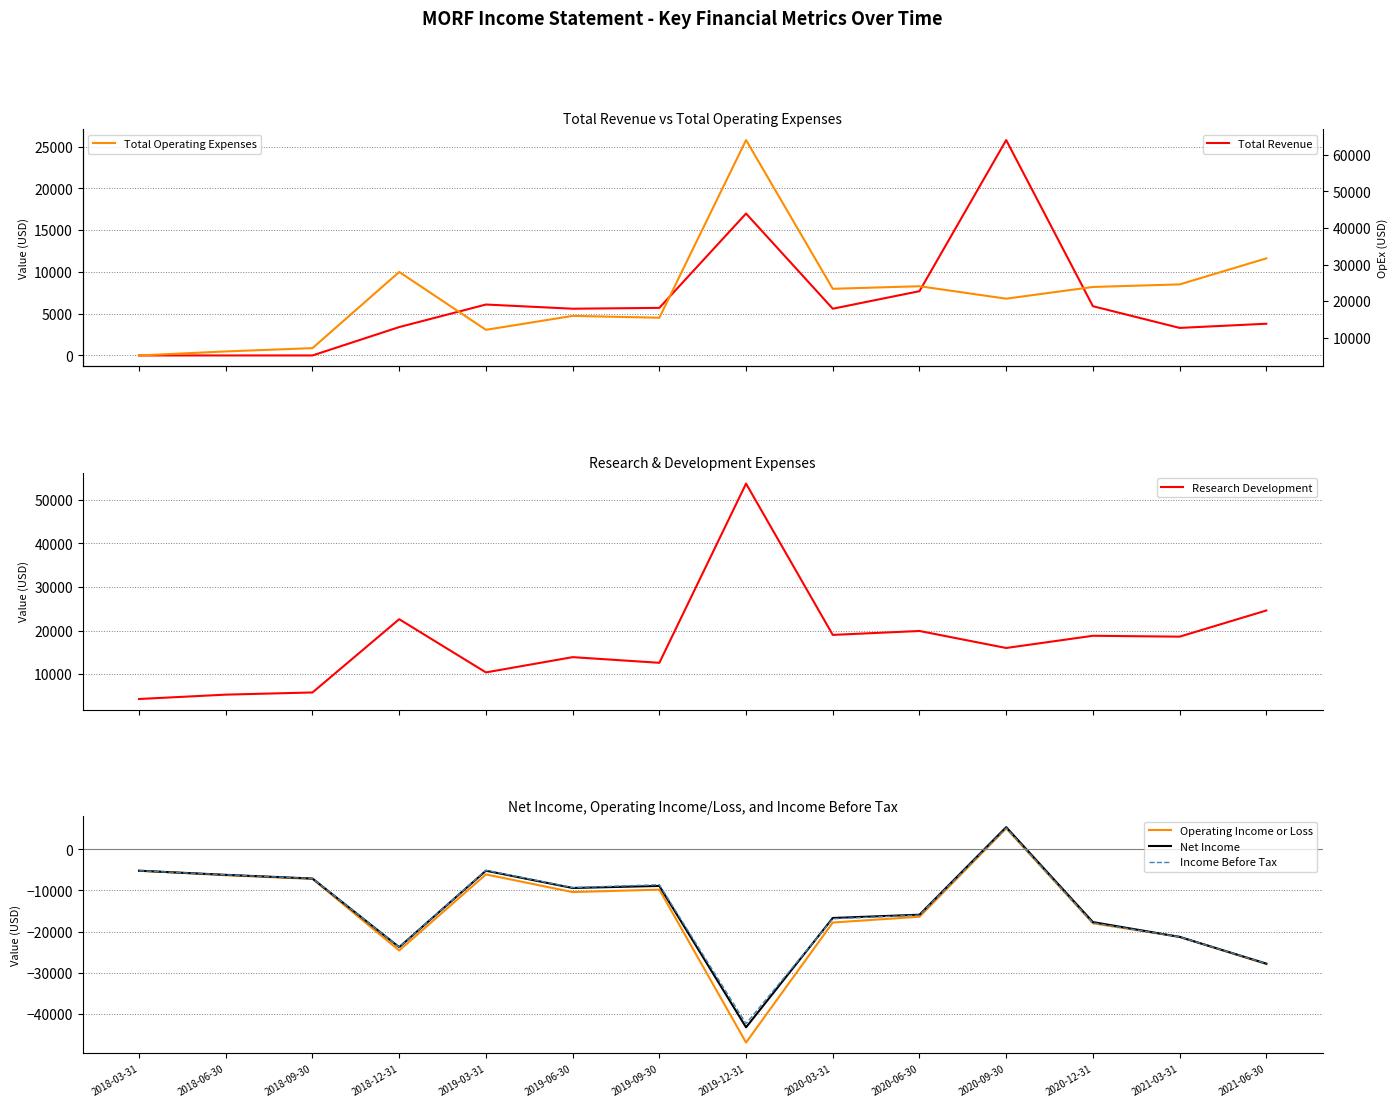

True or false: Income Before Tax and Research Development cross at least once.

False